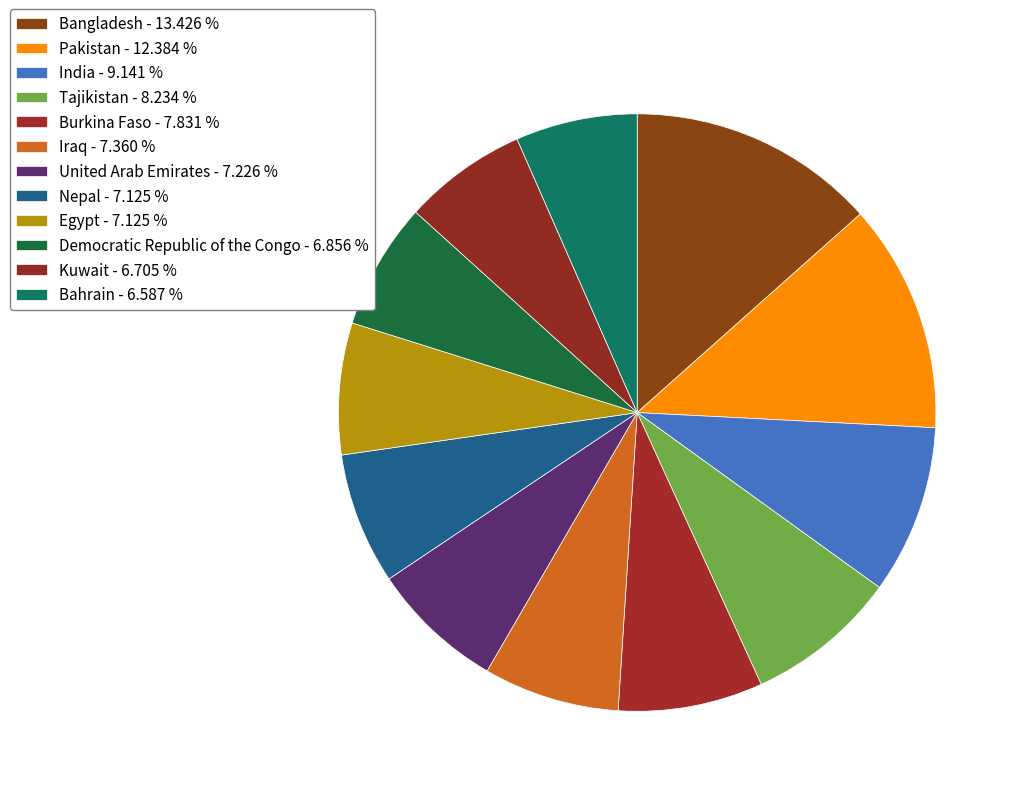

Do Burkina Faso and Iraq together represent more than half of the pie?

No